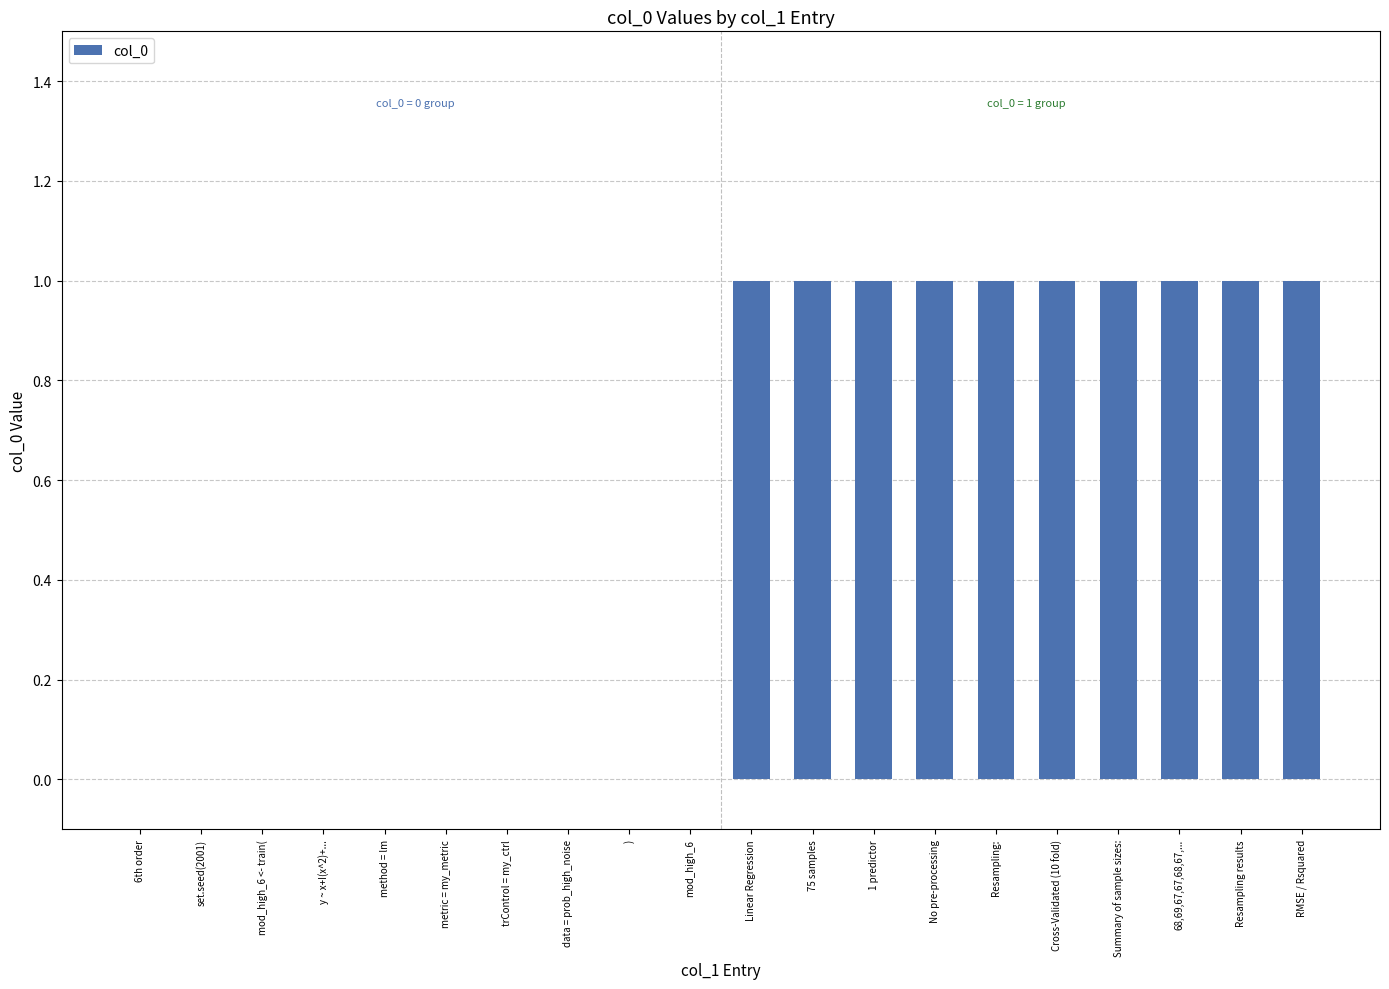

The value at Summary of sample sizes: is 0. True or false?

False